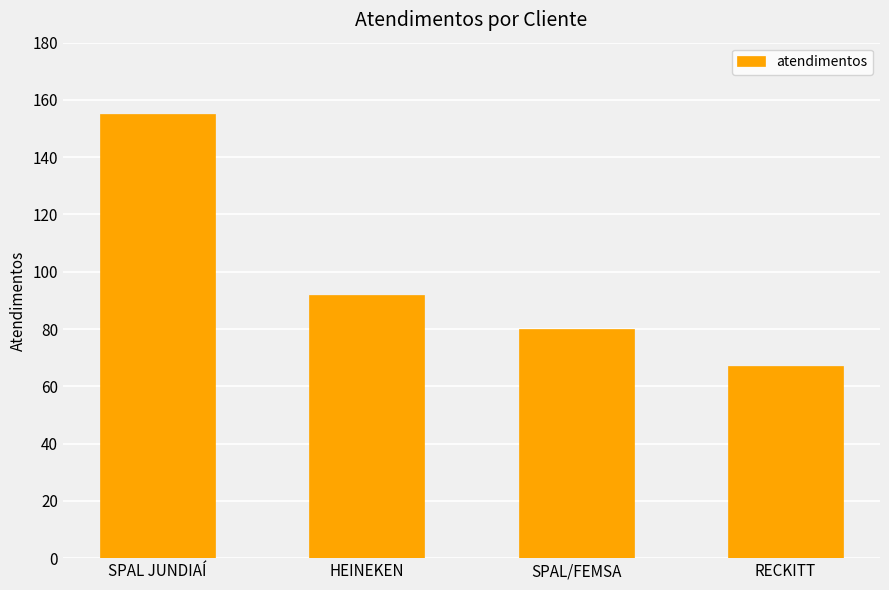

What is the difference between the maximum and minimum values?

88